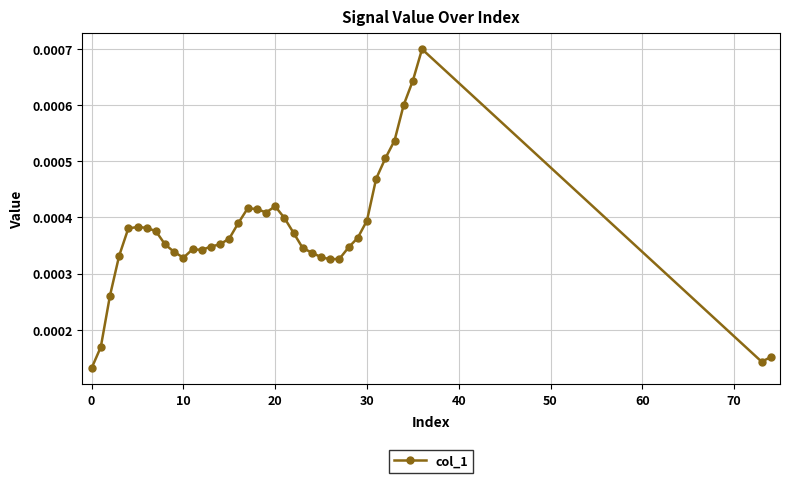

How many lines are shown in the chart?

1